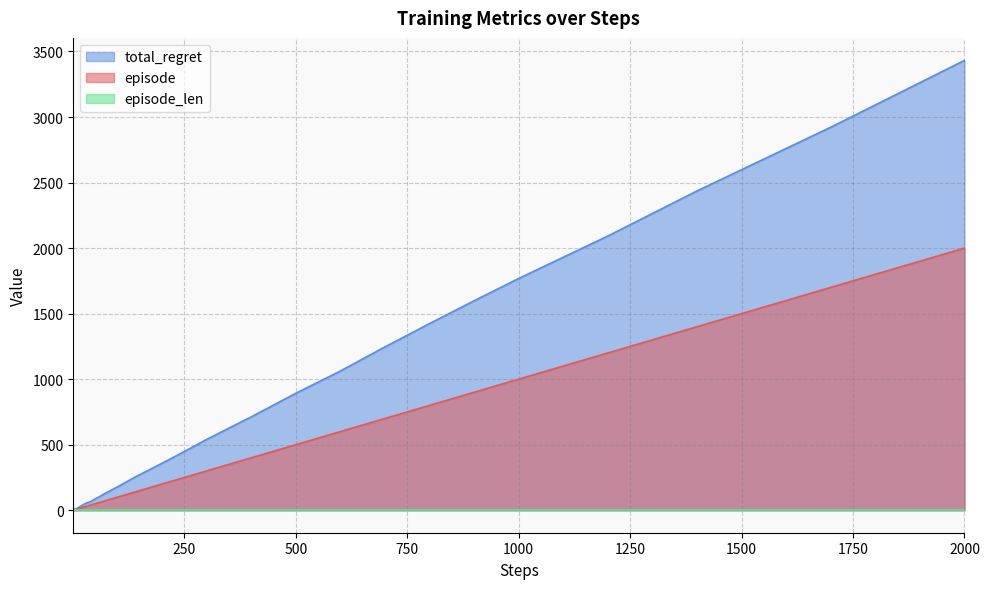

What is the maximum value shown in the chart?

3432